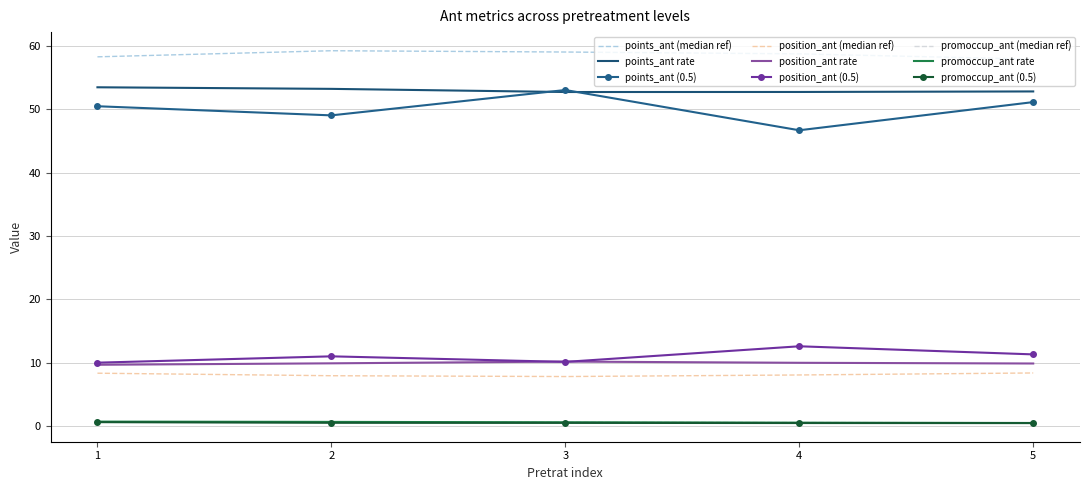

True or false: promoccup_ant rate and position_ant (median ref) intersect in this chart.

False